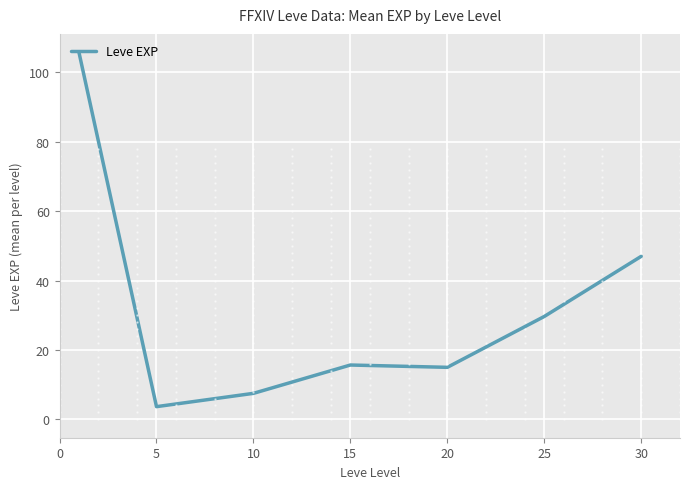

What is the difference between the second highest and second lowest values?

39.5